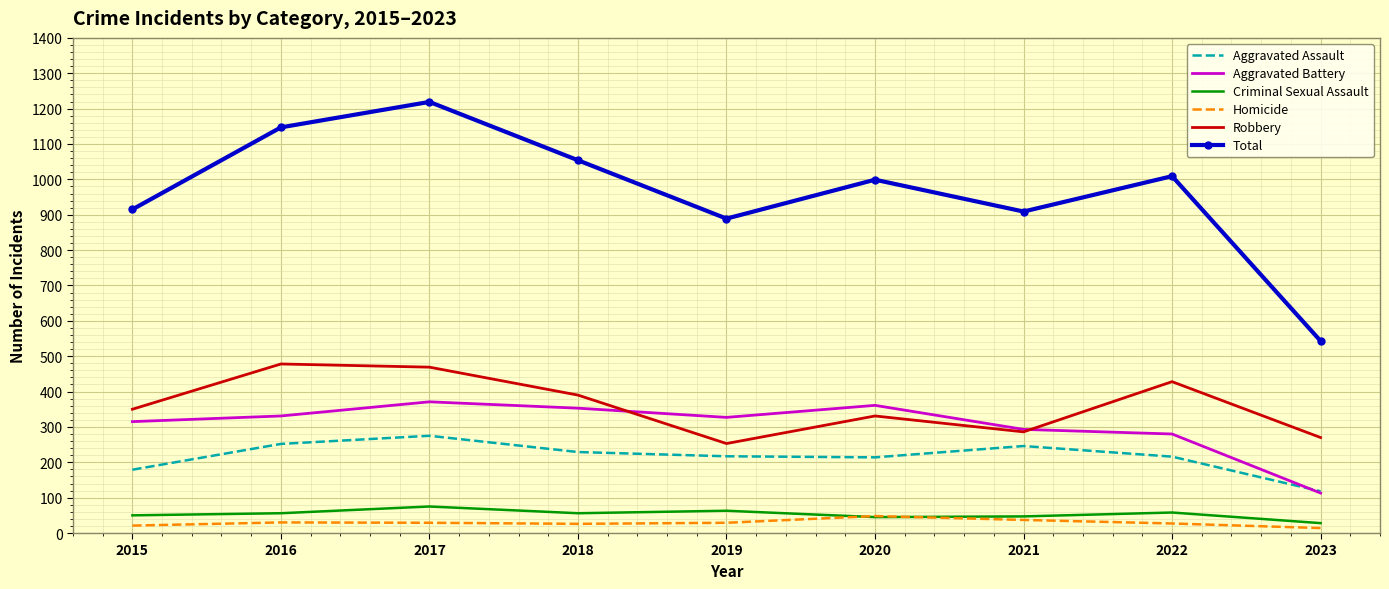

What is the spread (max minus min) of values at 2015?

894